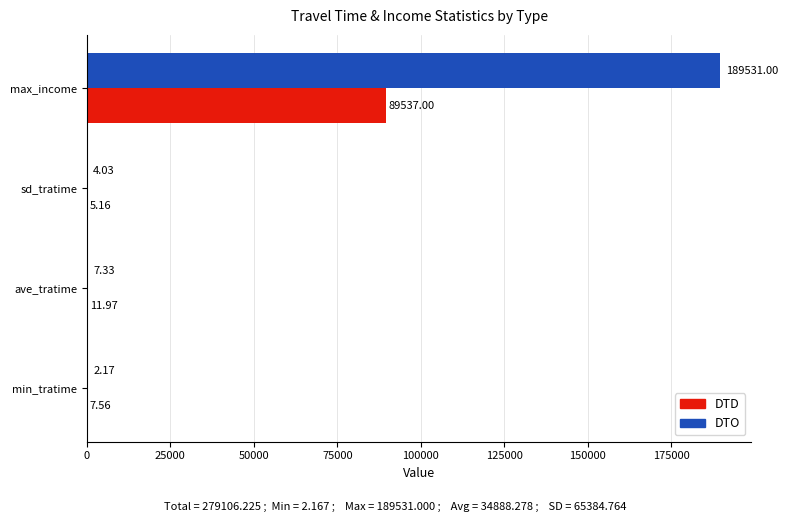

Which series changed the most between min_tratime and max_income?

DTO